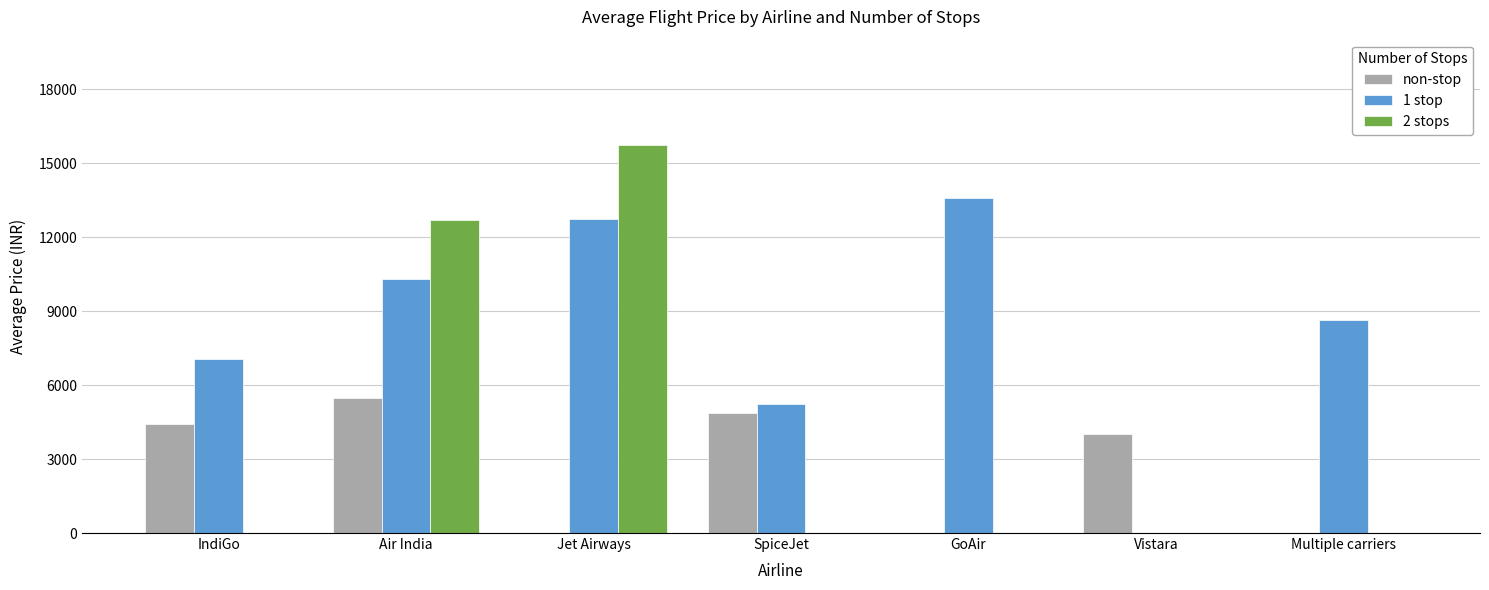

Which label corresponds to the largest value in the chart?

Jet Airways